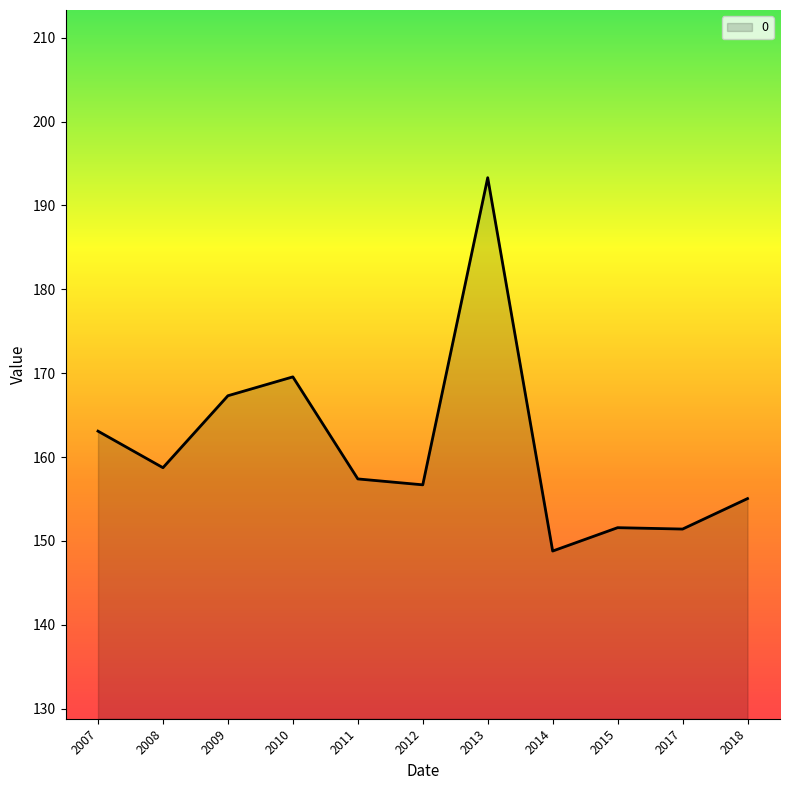

What is the change in value from 2010 to 2011?

-12.2